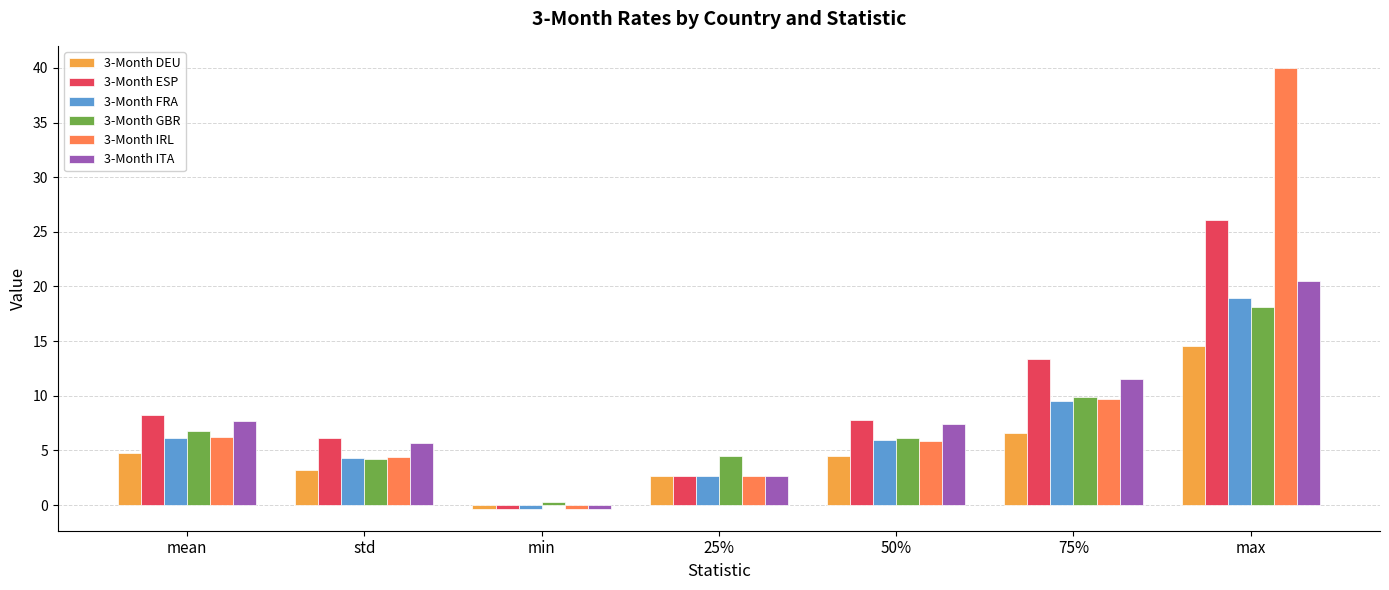

How many values in the 3-Month GBR series are below 6?

3